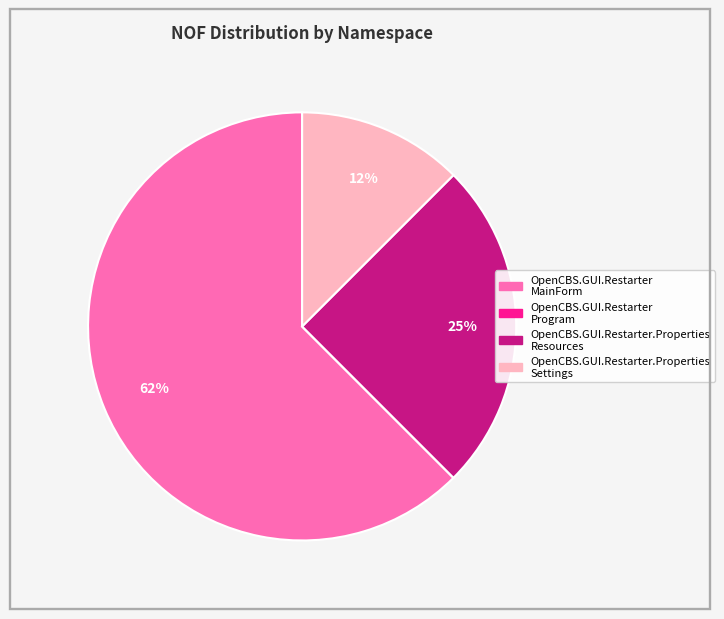

To the nearest percent, what is the average slice percentage?

25%